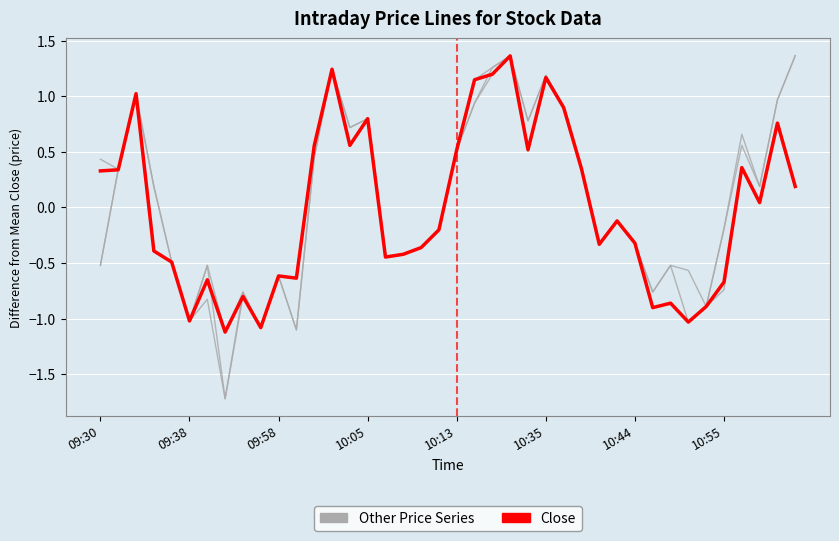

The value of Close at 26 is 1.3. True or false?

False